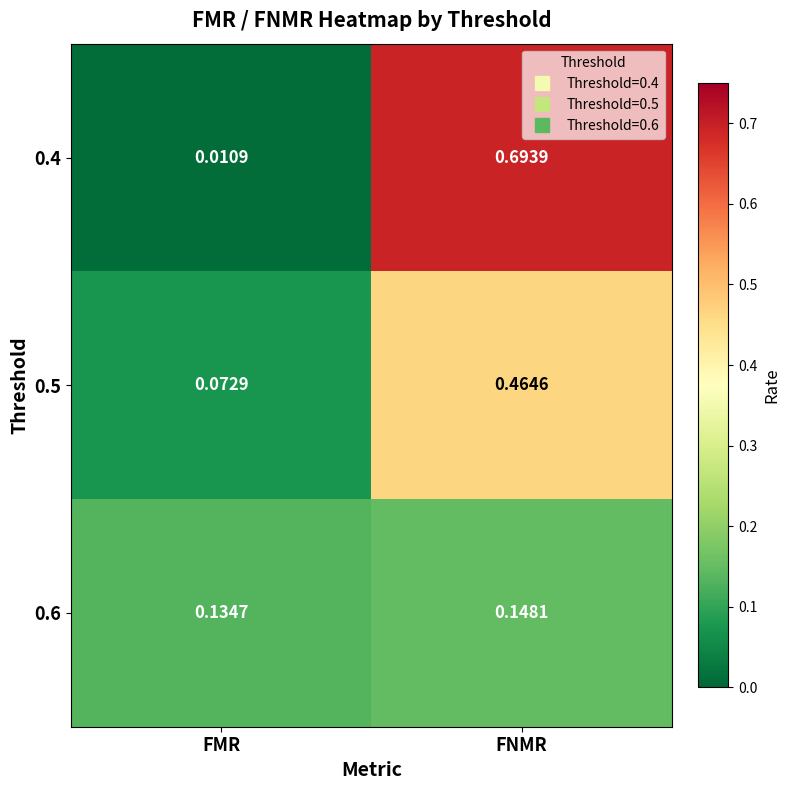

Which label corresponds to the largest value in the chart?

FNMR